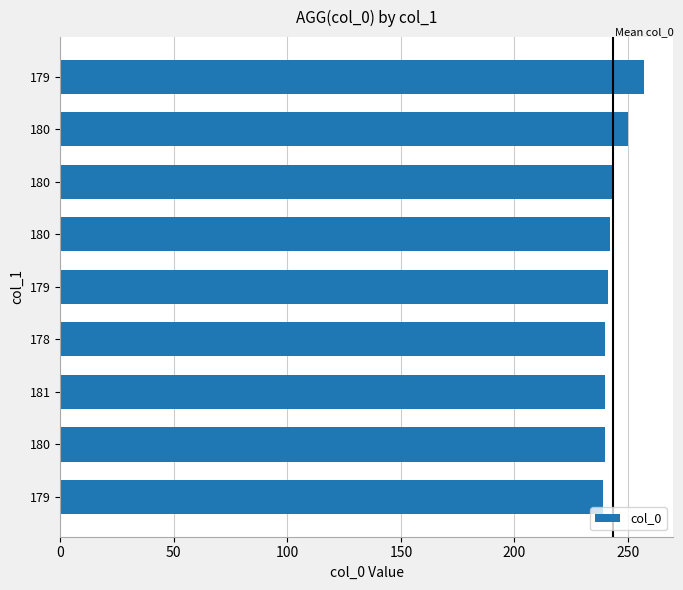

What is the greatest value displayed?

257